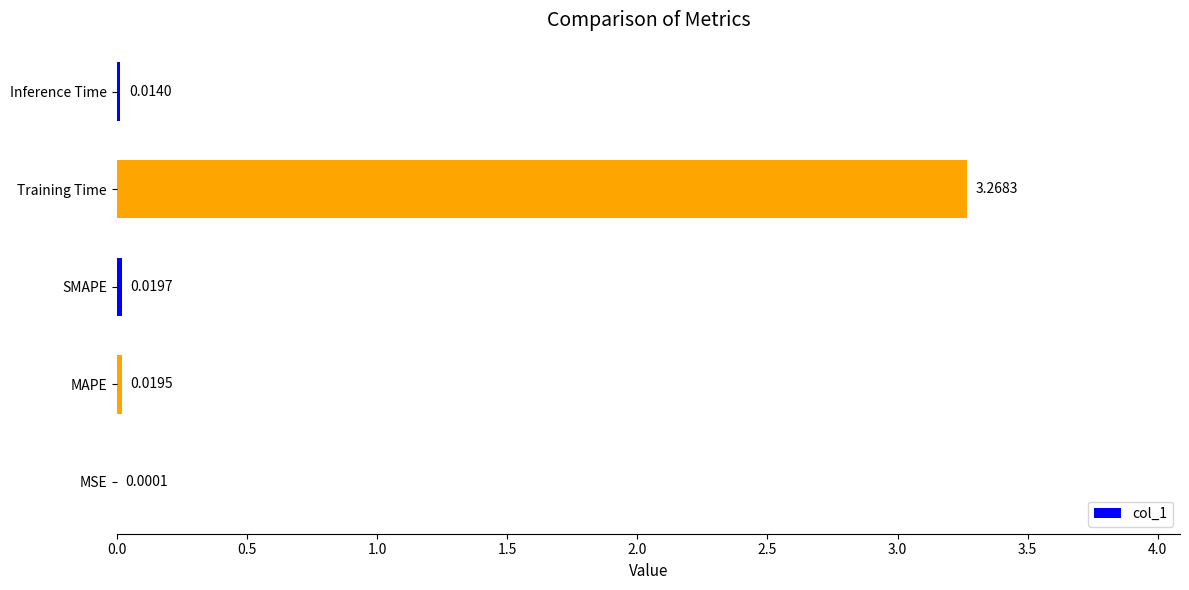

Which label corresponds to the largest value in the chart?

Training Time